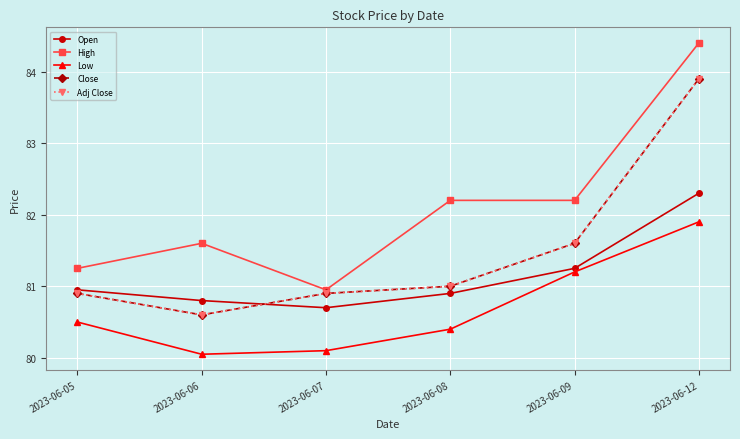

Does the chart have visible grid lines?

Yes